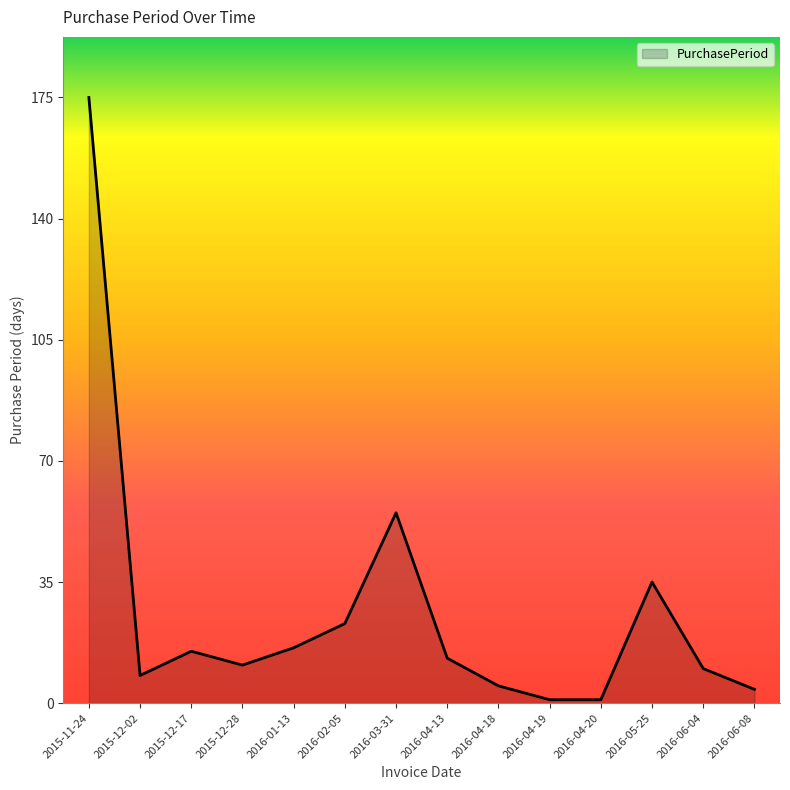

The value at 2015-11-24 is 175. True or false?

True